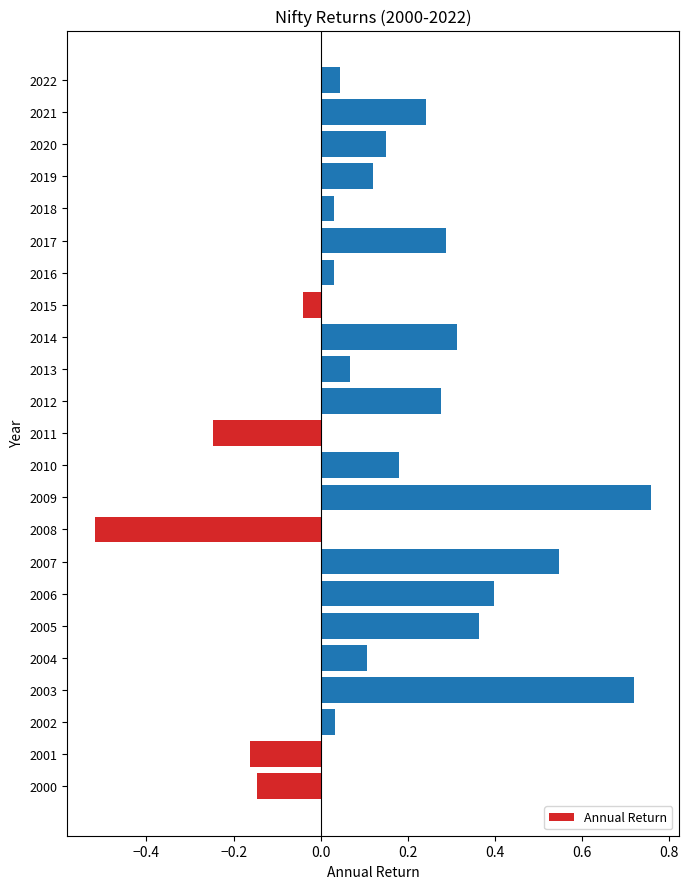

What is the difference between the maximum and minimum values?

1.3